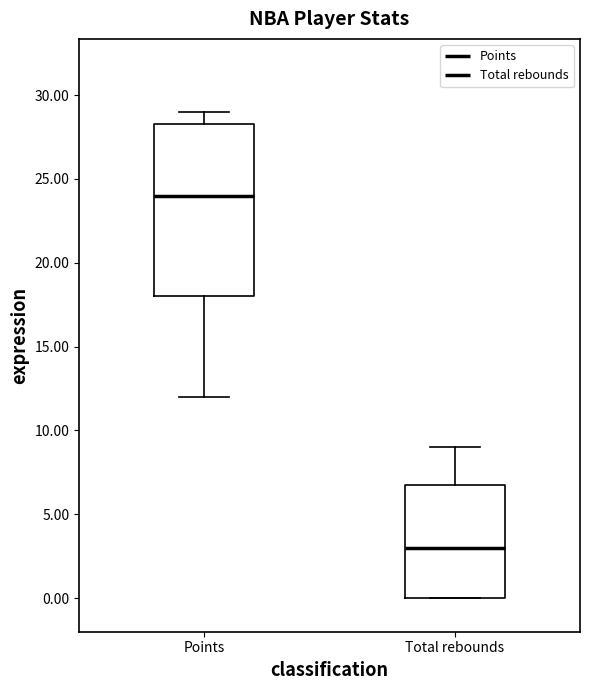

Reading left to right, transcribe this box plot: for each box, give where its median line is, the range the box spans, and where its two whiskers end, as read against the y-axis. The values are not printed on the chart, so give them approximately, as read against the axis.

Points: median 24.0, box 18.0 to 28.5, whiskers 12.0 to 29.0
Total rebounds: median 3.0, box 0.0 to 7.0, whiskers 0.0 to 9.0